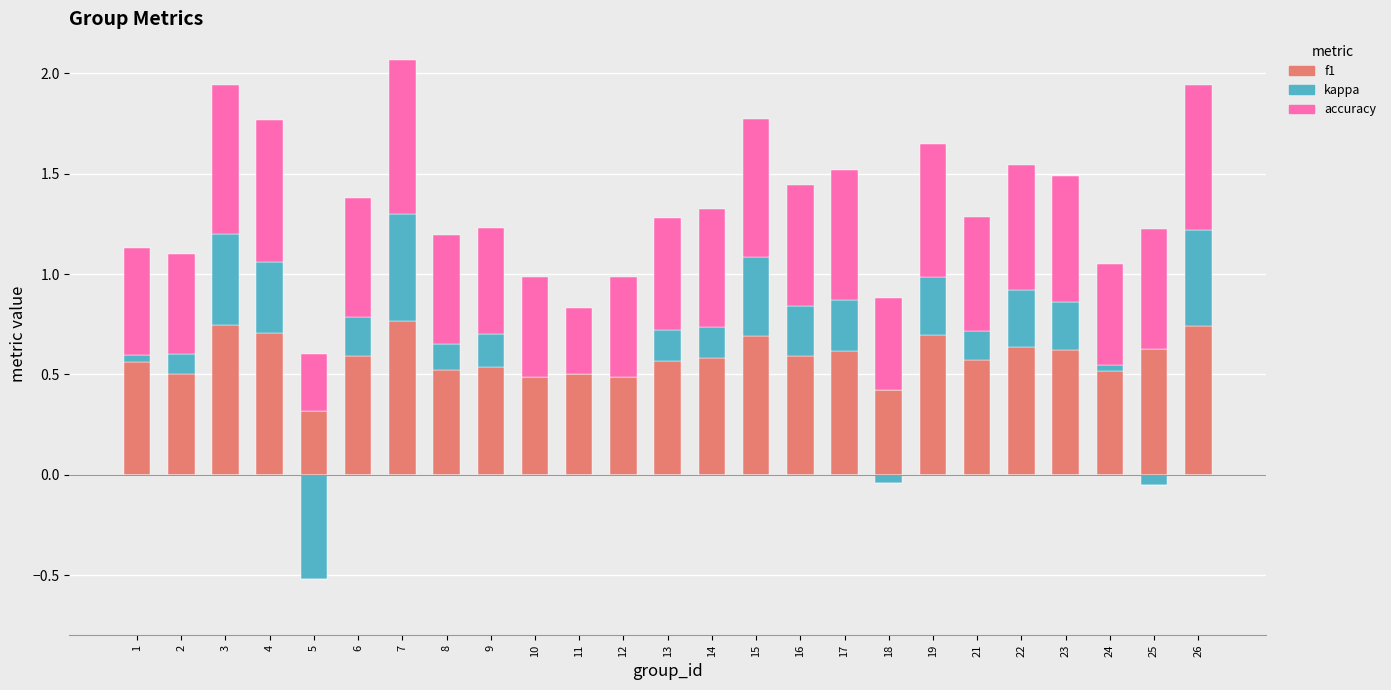

At which category is the sum across all series the highest?

7